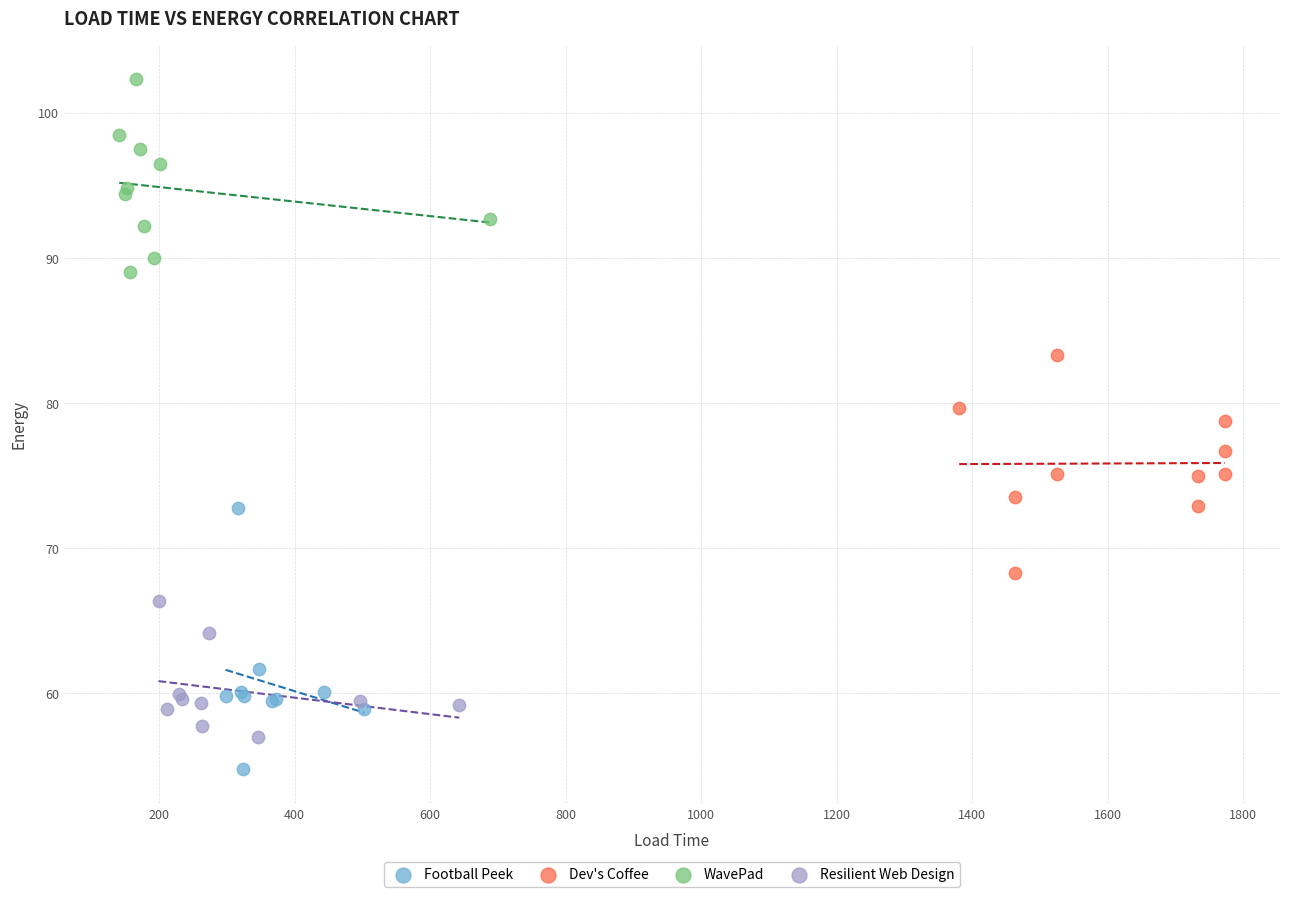

Which series contains the lowest Y value?

Football Peek